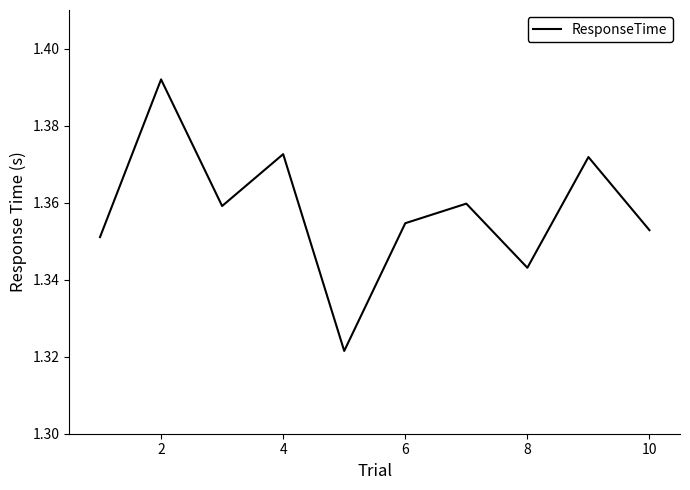

What is the difference between the maximum and minimum values?

0.1